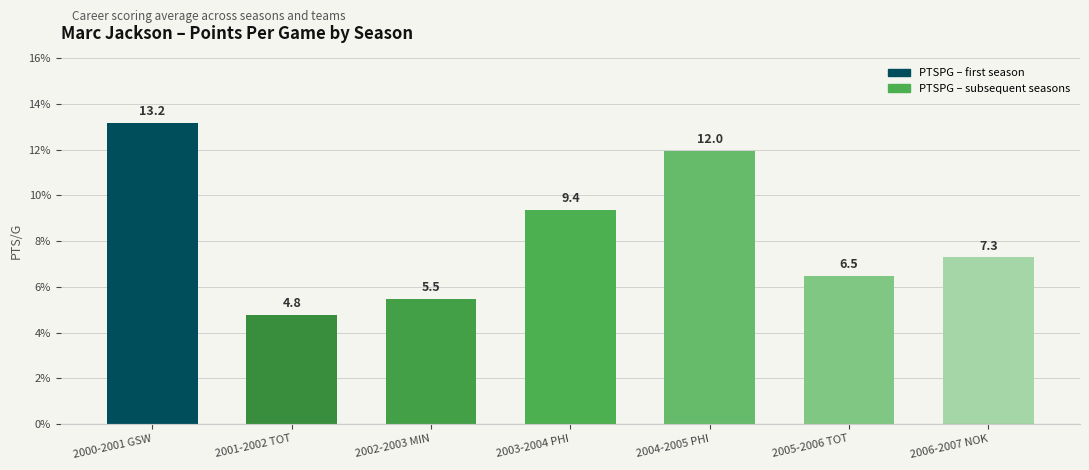

Rank the categories by value from highest to lowest.

2000-2001 GSW, 2004-2005 PHI, 2003-2004 PHI, 2006-2007 NOK, 2005-2006 TOT, 2002-2003 MIN, 2001-2002 TOT